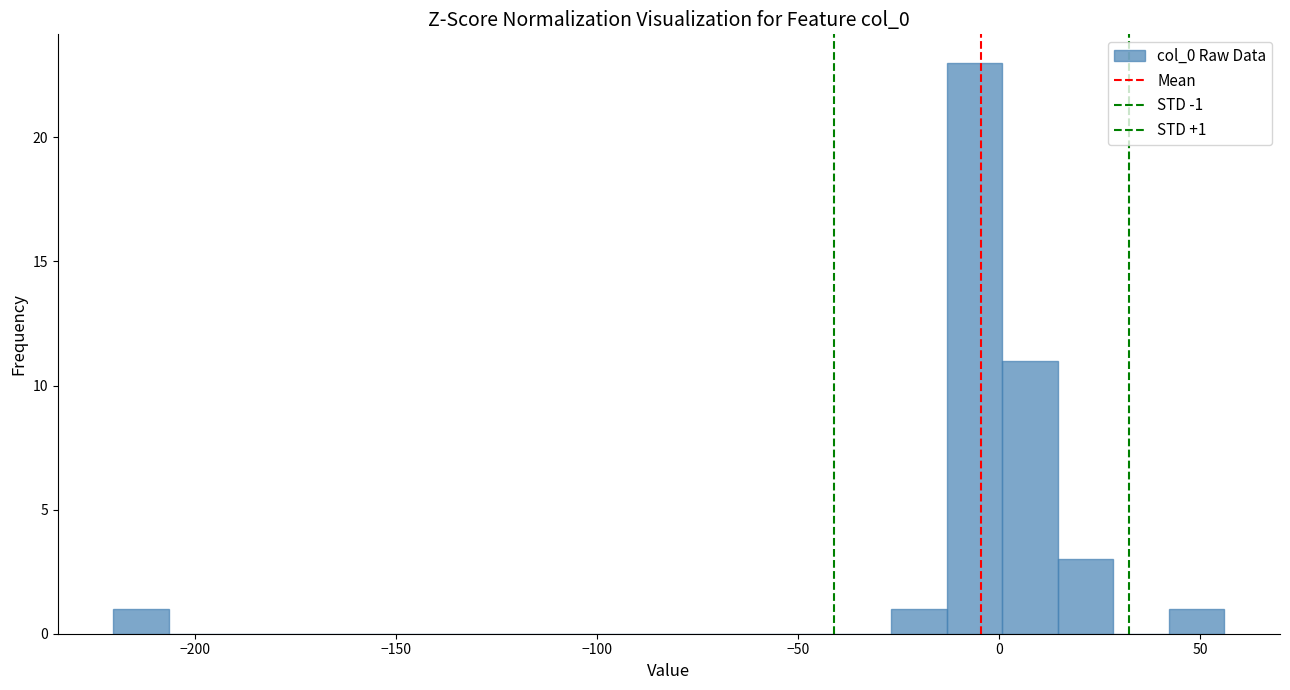

Read against the x-axis, roughly where is the centre of the tallest bar?

-5